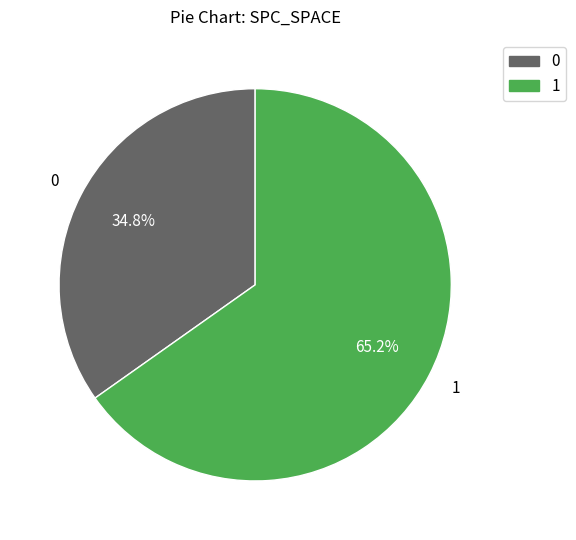

Does any single category account for the majority?

Yes